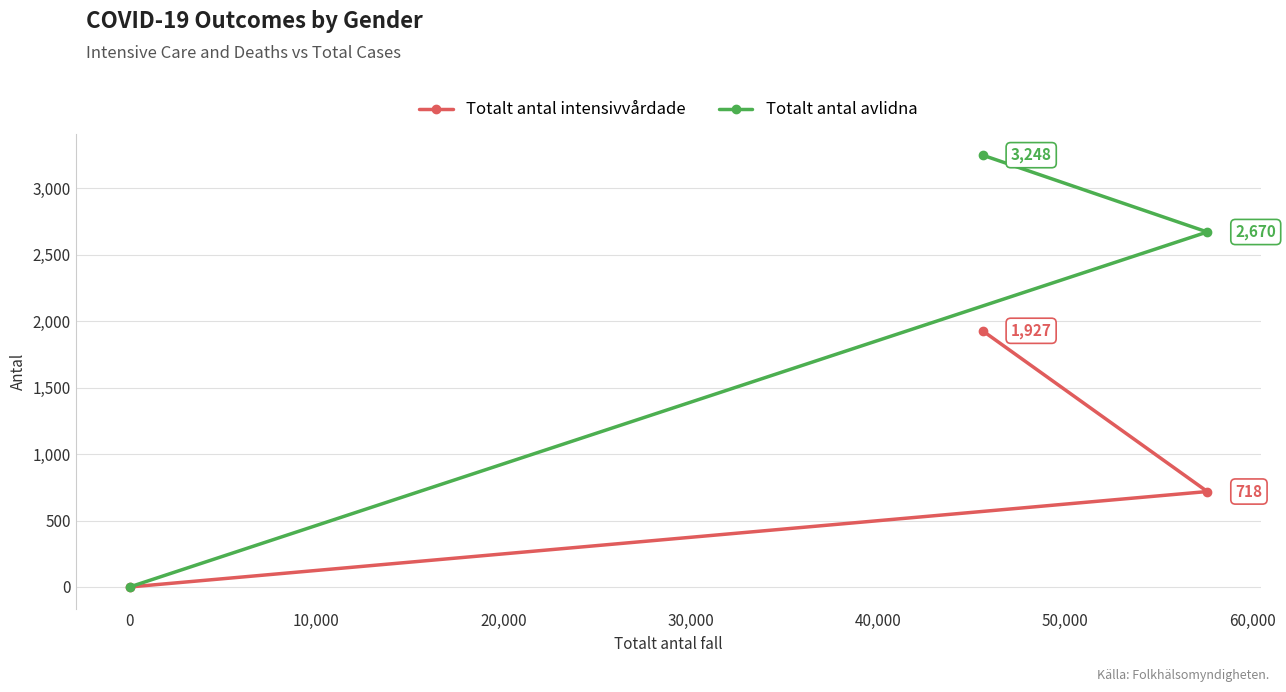

List the series in order of their peak value, highest first.

Totalt antal avlidna, Totalt antal intensivvårdade